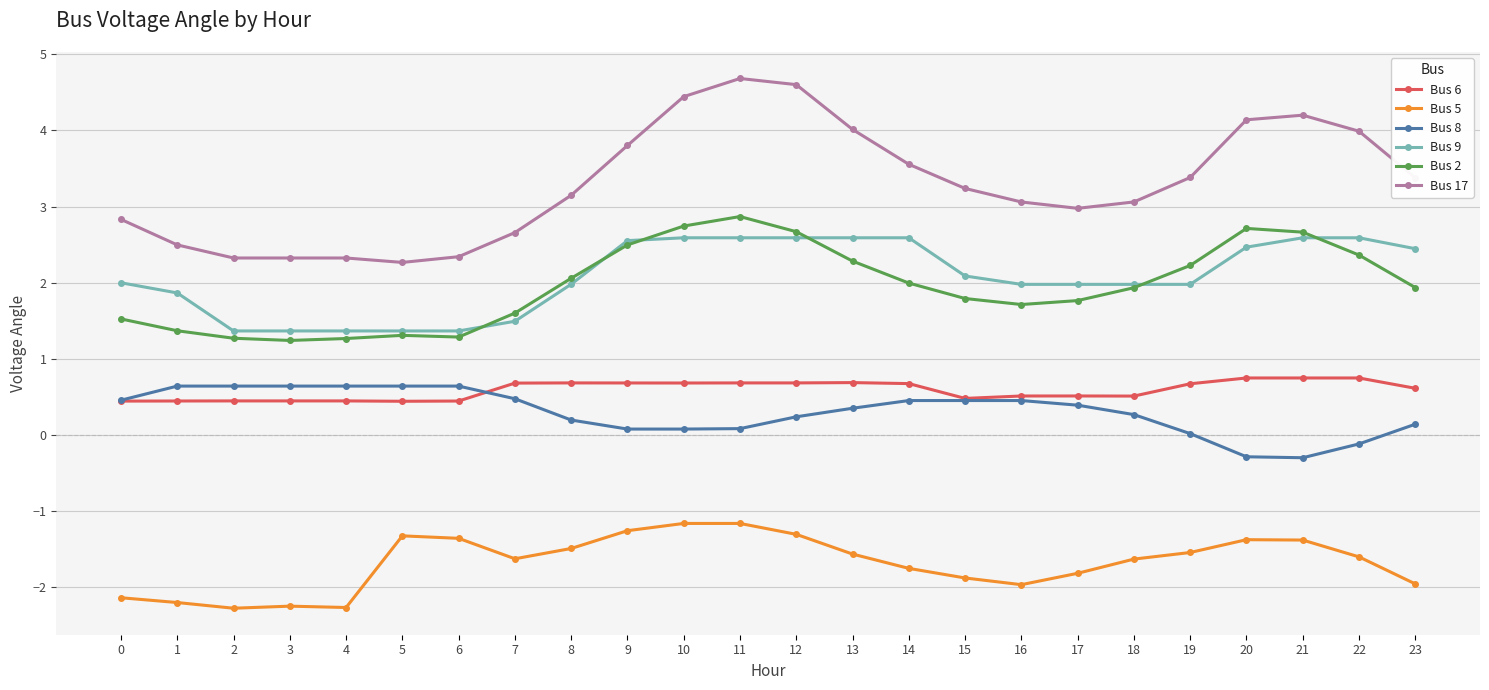

What is the minimum value for Bus 9?

1.4